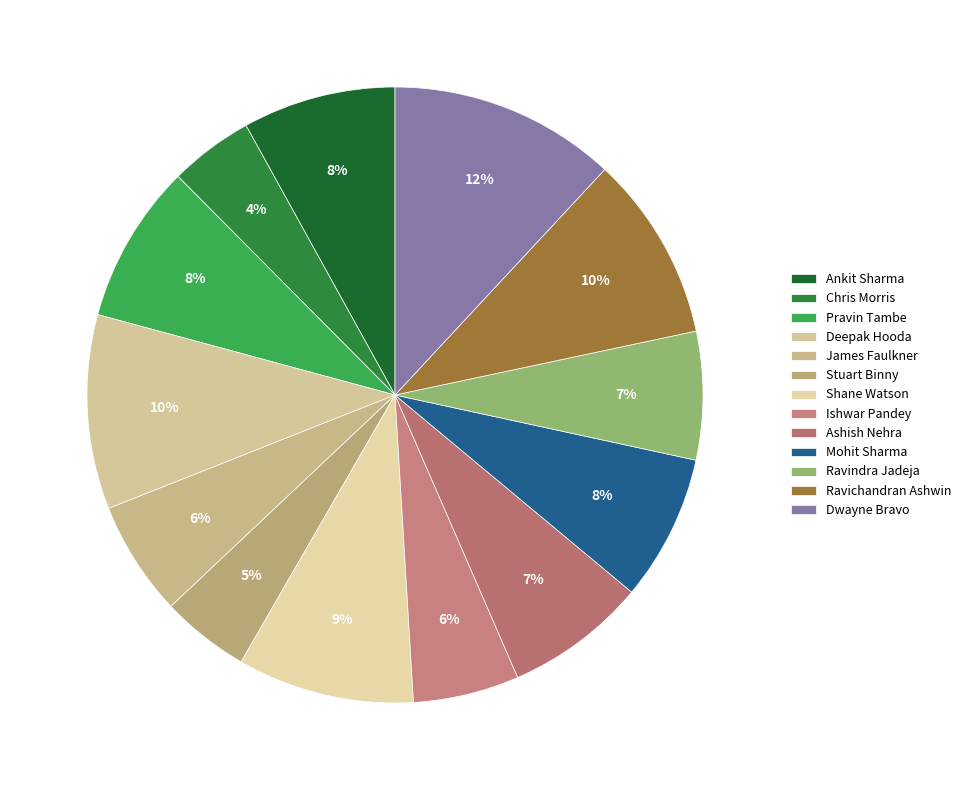

To the nearest percent, what percentage of the pie is Ishwar Pandey?

6%